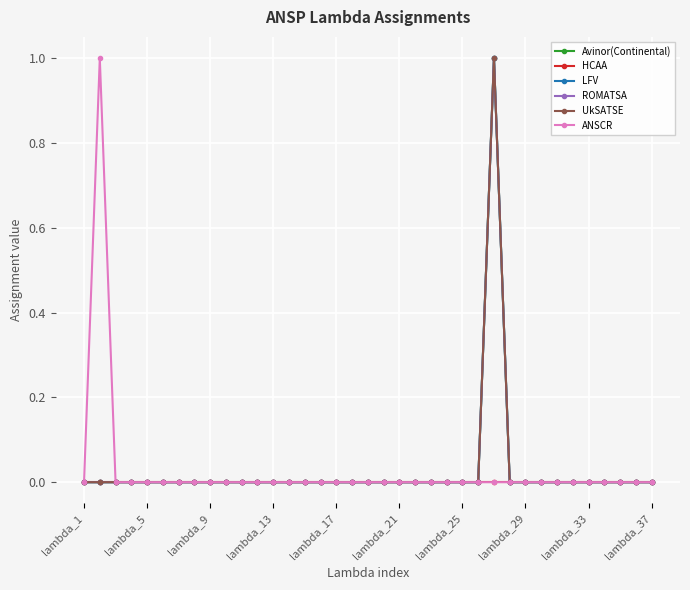

True or false: Avinor(Continental) and HCAA intersect in this chart.

False